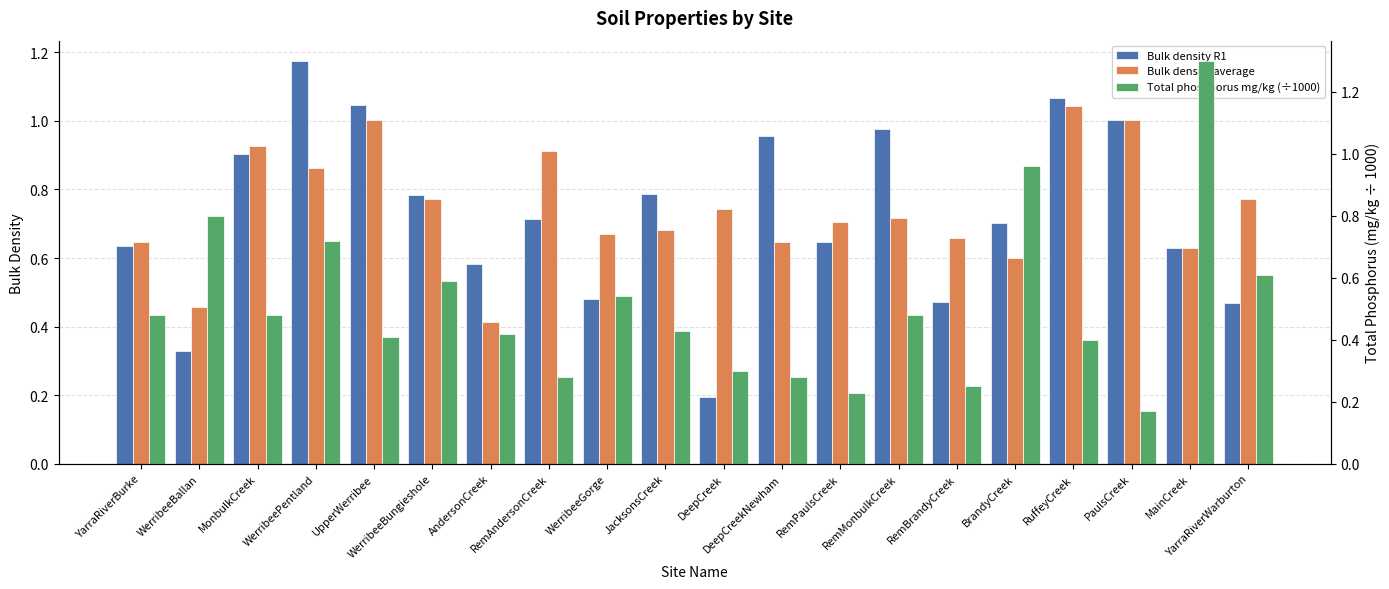

What is the value of the Bulk density R1 bar at the 16th from the left?

0.7